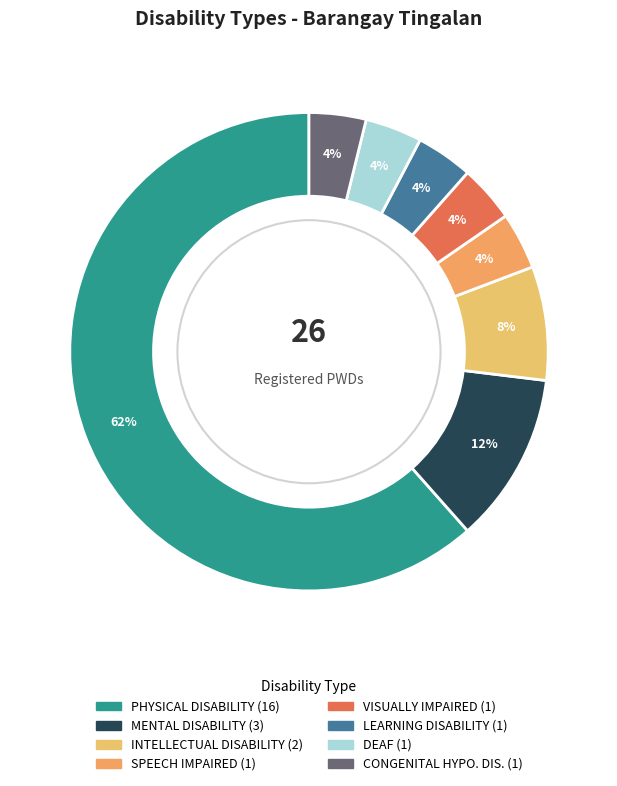

Rank the categories by value from highest to lowest.

PHYSICAL DISABILITY, MENTAL DISABILITY, INTELLECTUAL DISABILITY, SPEECH IMPAIRED, VISUALLY IMPAIRED, LEARNING DISABILITY, DEAF, CONGENITAL HYPO. DIS.